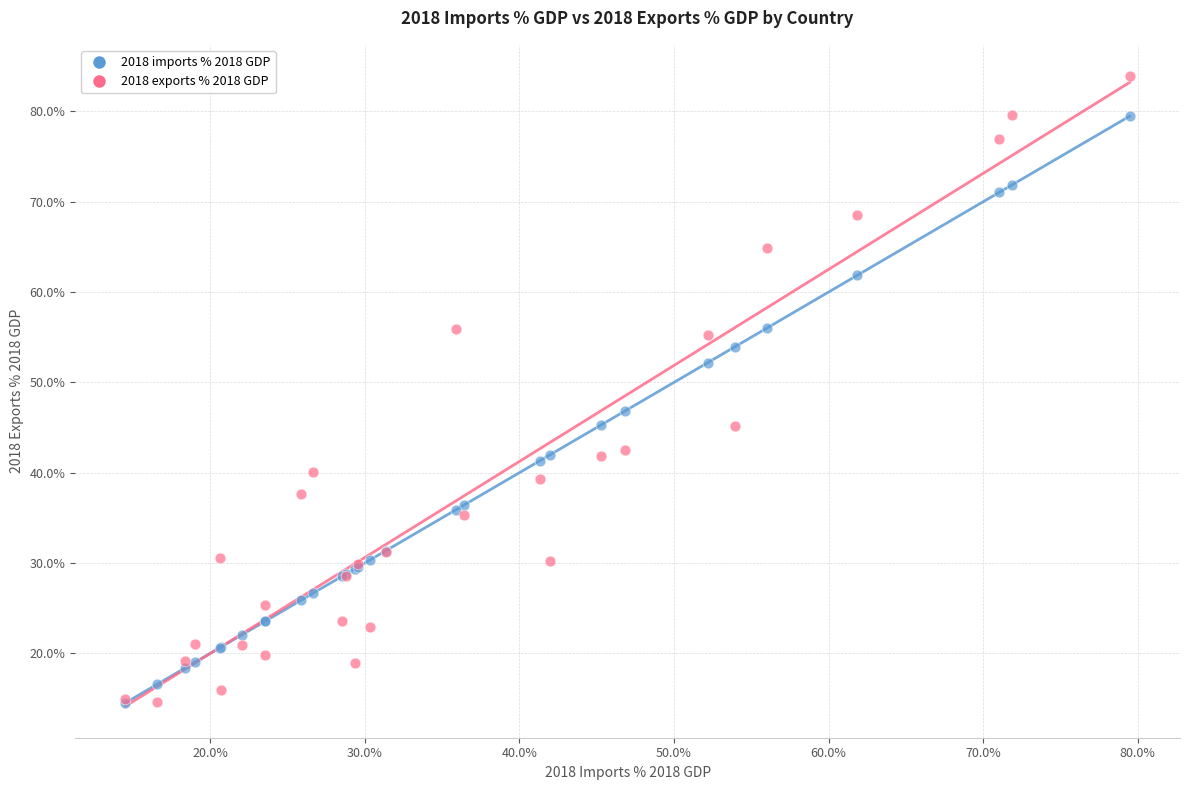

Across all series, what Y value is closest to 49?

46.8